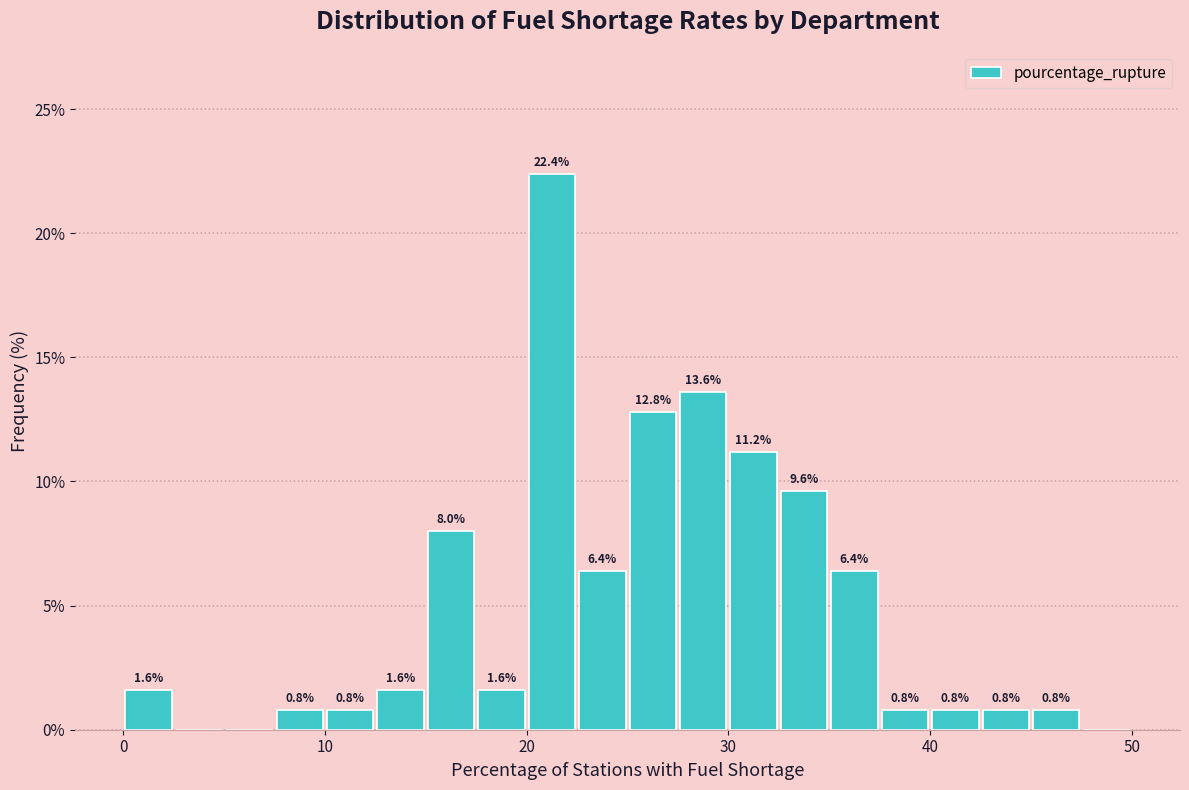

Around what value on the x-axis is the tallest bar? Give the approximate position of its centre, as read against the axis.

21